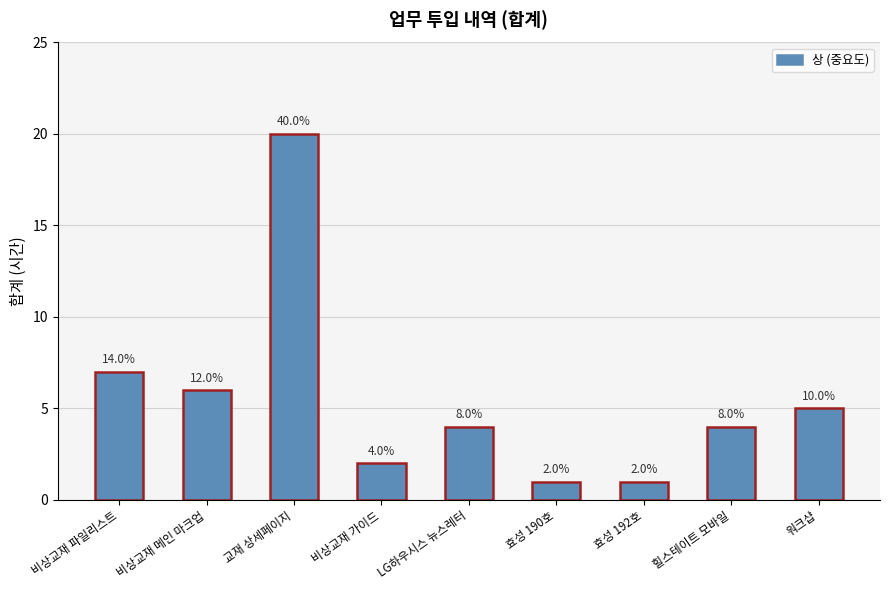

True or false: the data shows 5 at 워크샵.

True